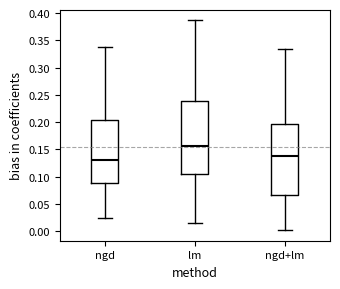

Which box has the highest median line?

lm